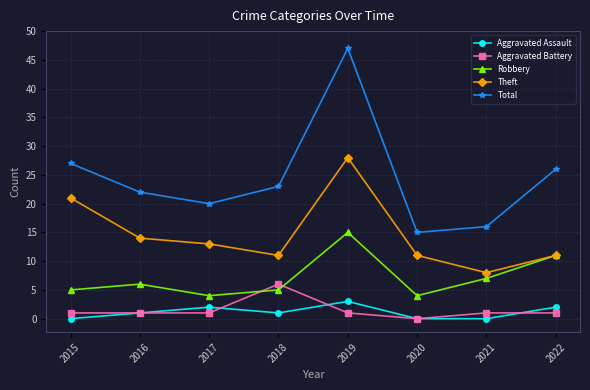

How many values in Aggravated Battery are above zero?

7